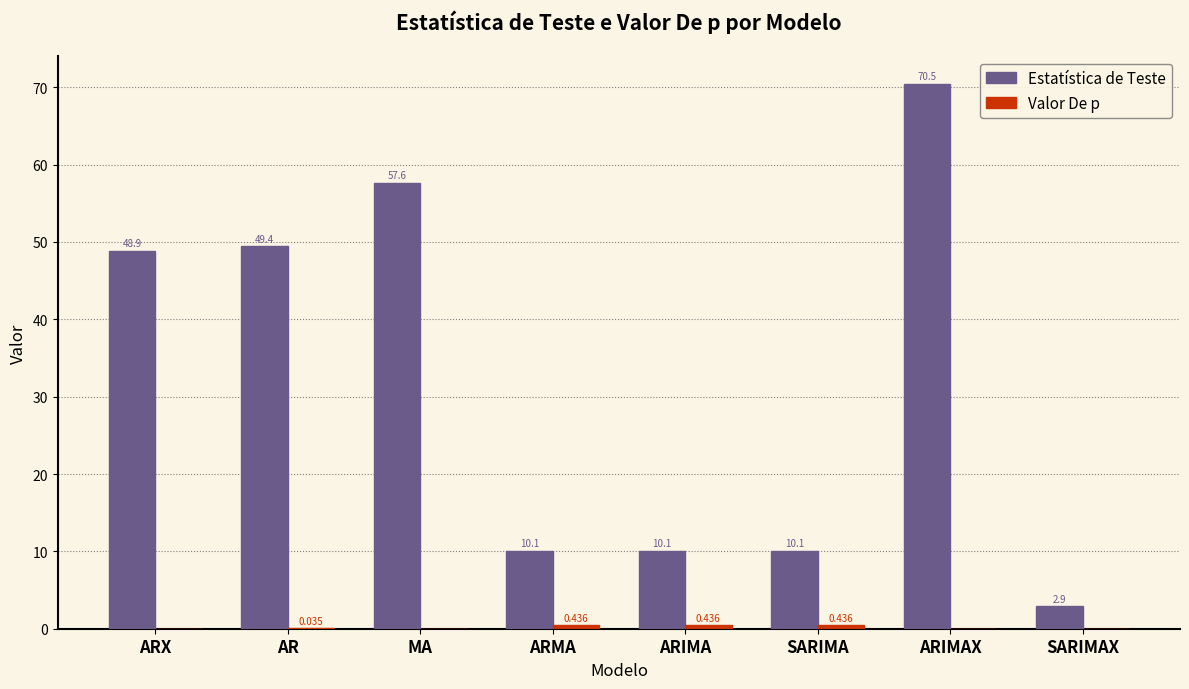

At which label is Estatística de Teste closest to 36?

ARX